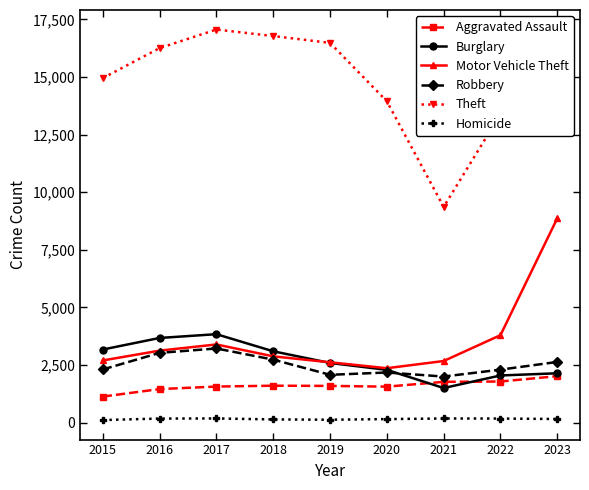

Which series has the largest range (max minus min)?

Theft